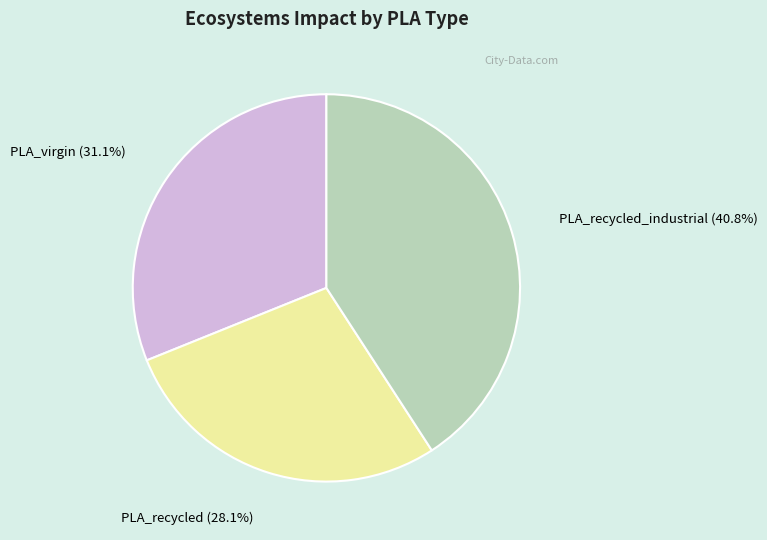

Does any single category account for the majority?

No